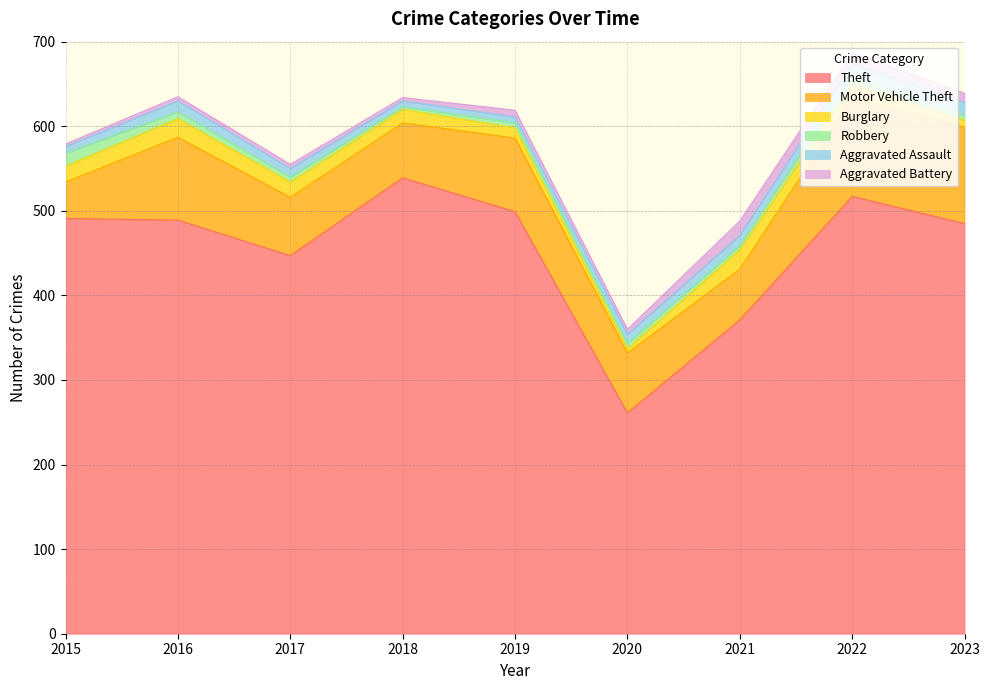

Which has a higher value, 2015 or 2023?

2015